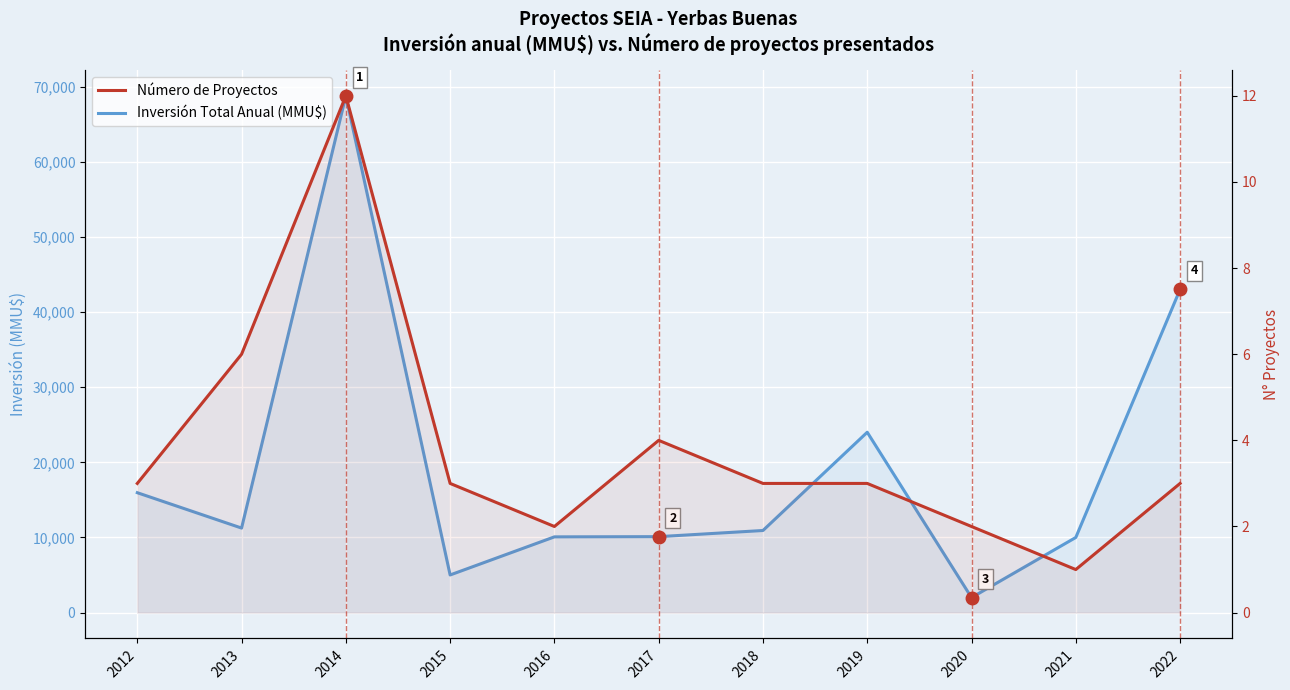

What is the value of the Inversión Total Anual (MMU$) point at the 7th from the left?

10926